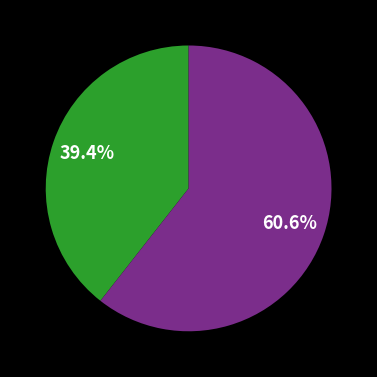

Is there any slice that represents more than half of the pie?

Yes